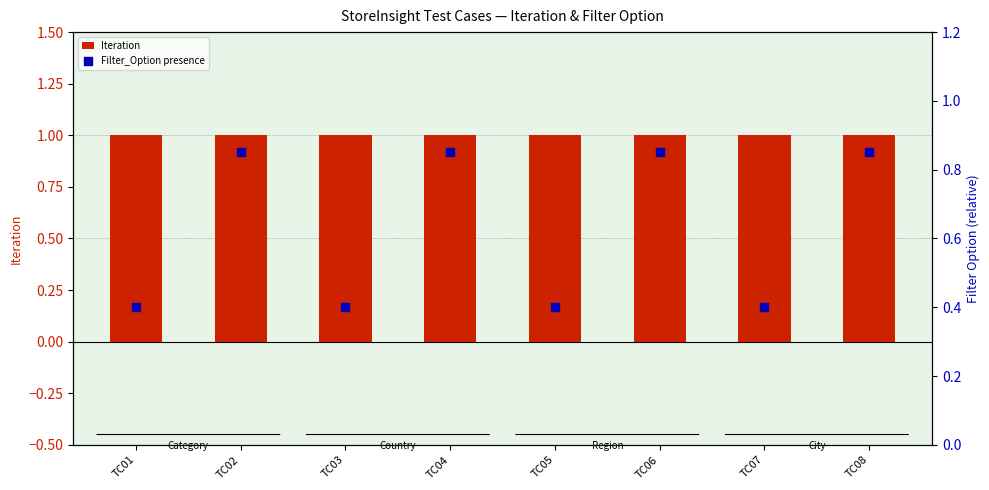

Which series contains the lowest Y value?

Filter_Option presence